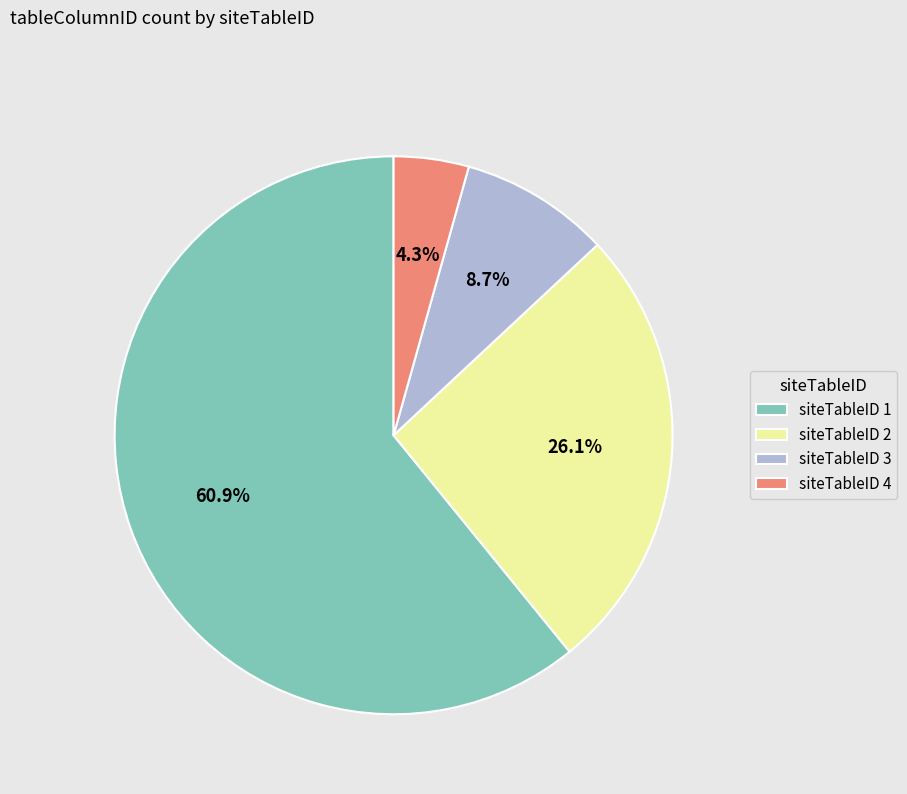

Count the number of slices in the pie.

4